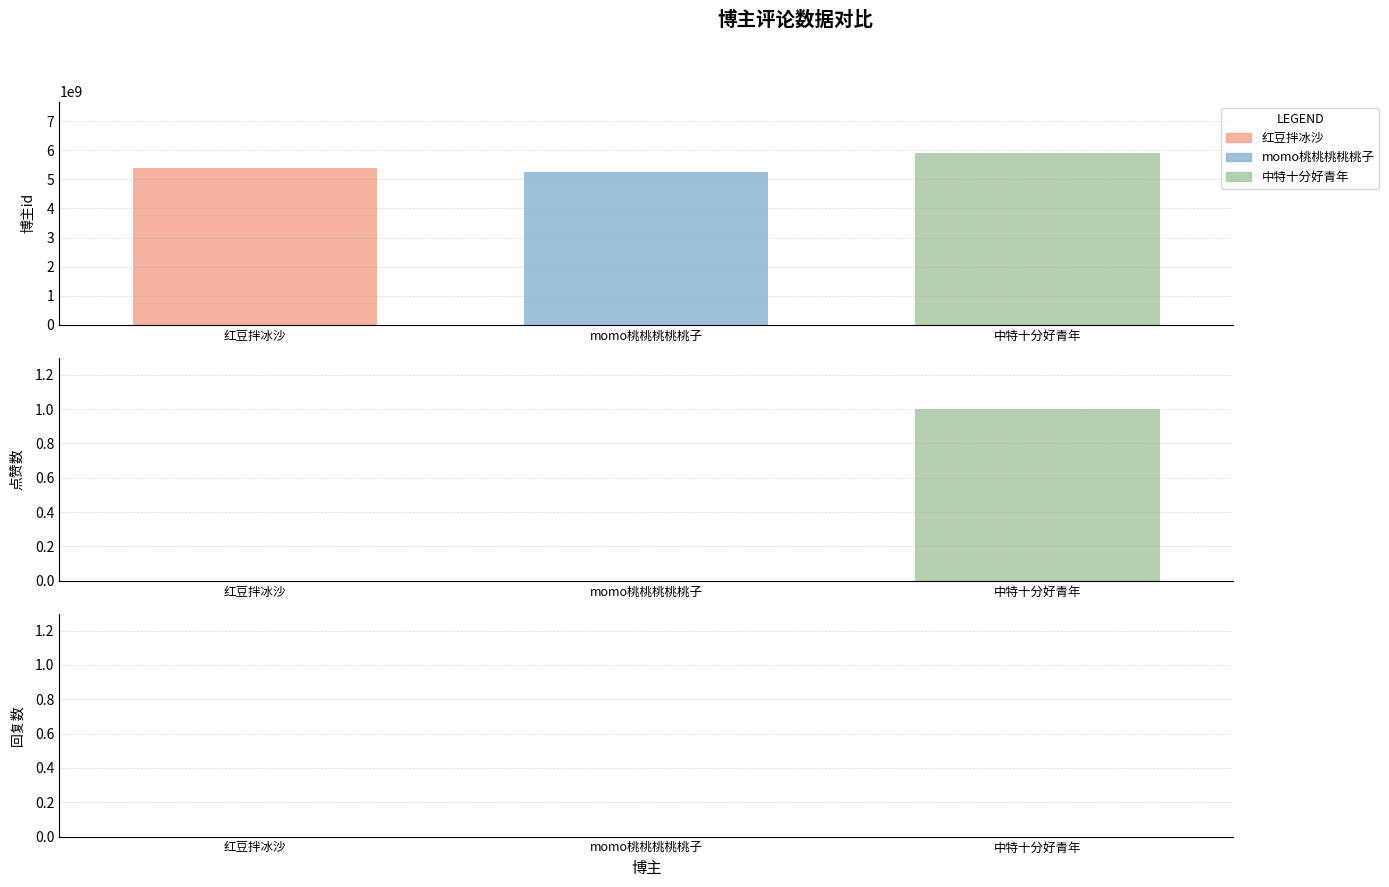

Which series has the largest range (max minus min)?

博主id